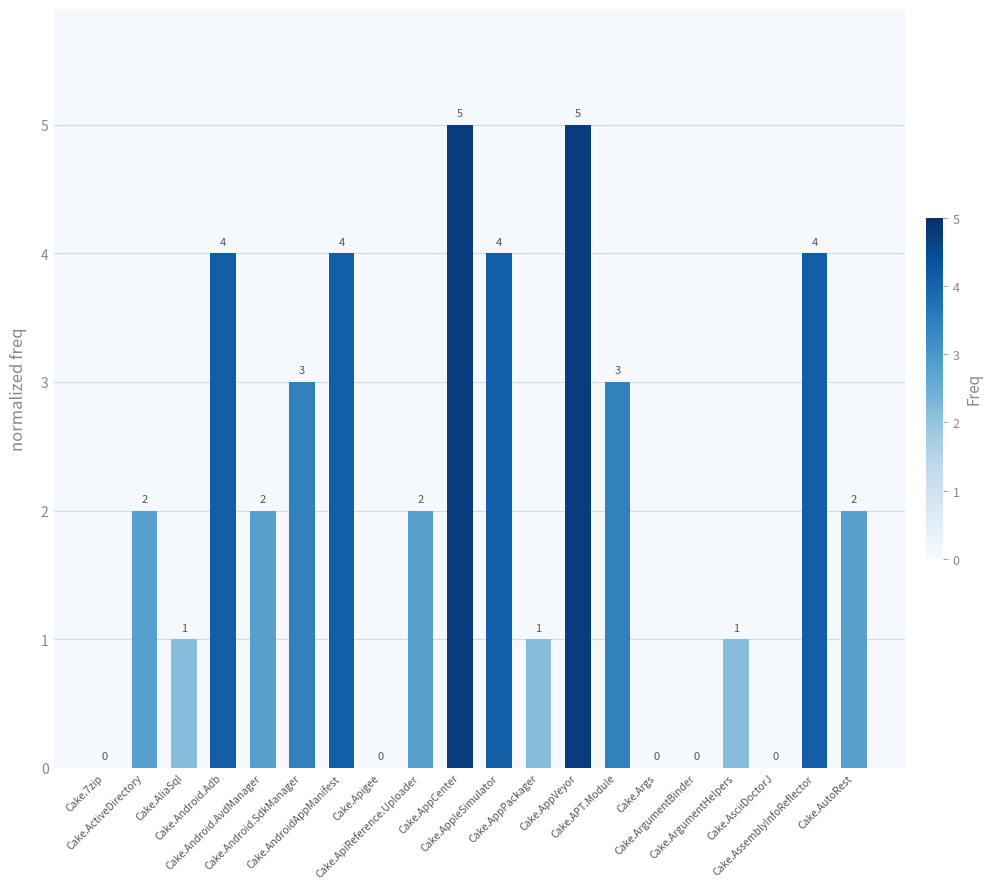

Reading left to right, transcribe all the data shown in this chart.

0	2	1	4	2	3	4	0	2	5	4	1	5	3	0	0	1	0	4	2